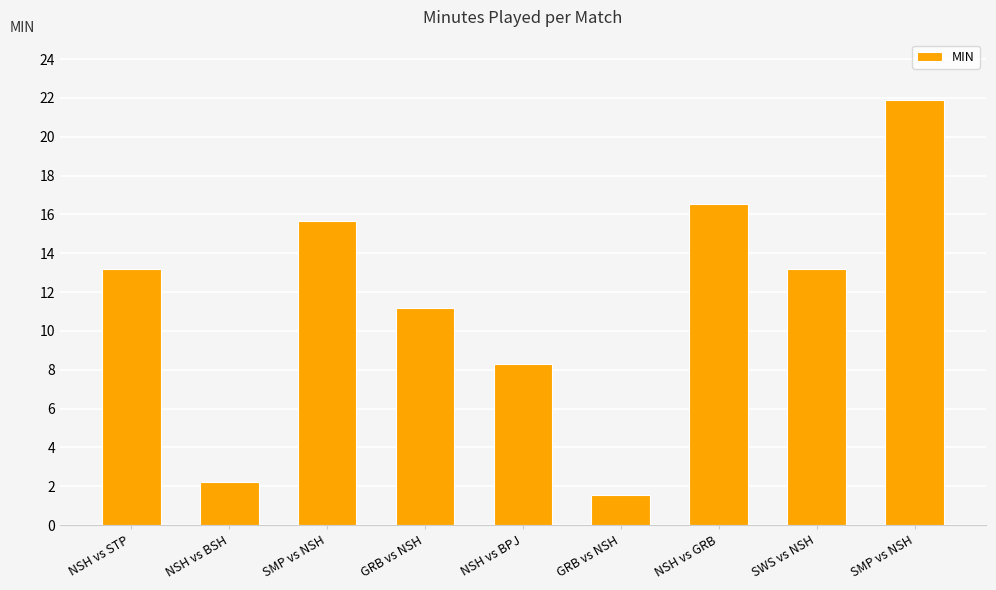

What is the difference between the second highest and minimum values?

15.0